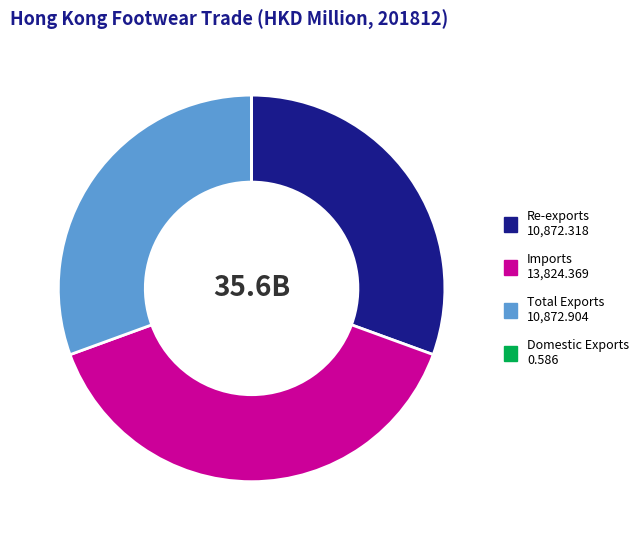

What is the largest slice in the pie chart?

Imports